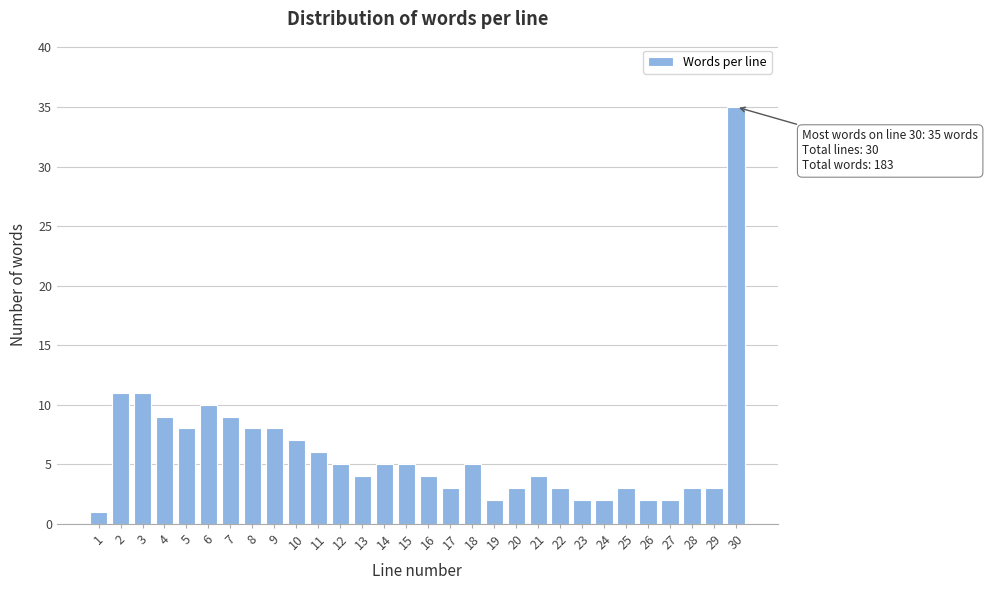

Reading right to left, transcribe all the data shown in this chart.

35	3	3	2	2	3	2	2	3	4	3	2	5	3	4	5	5	4	5	6	7	8	8	9	10	8	9	11	11	1